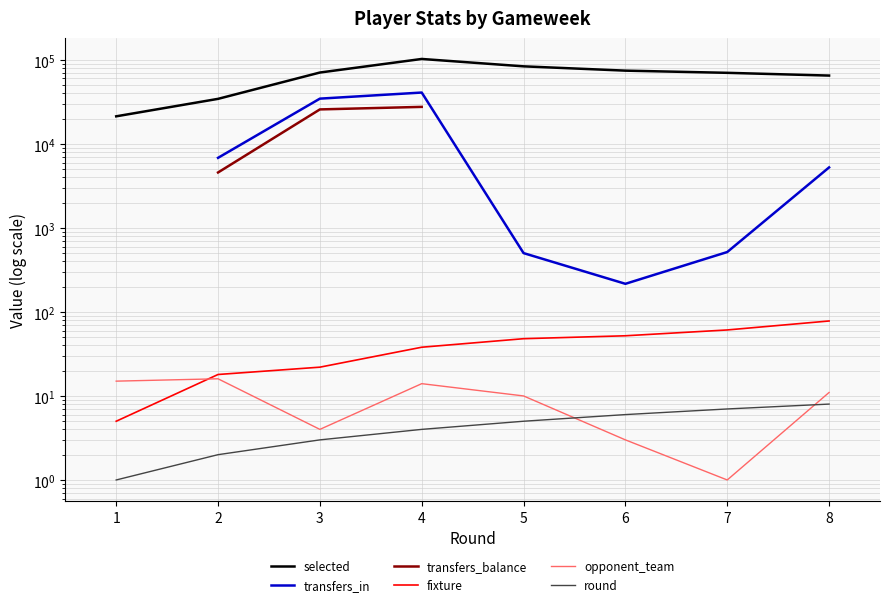

Which series has the widest spread of values?

selected